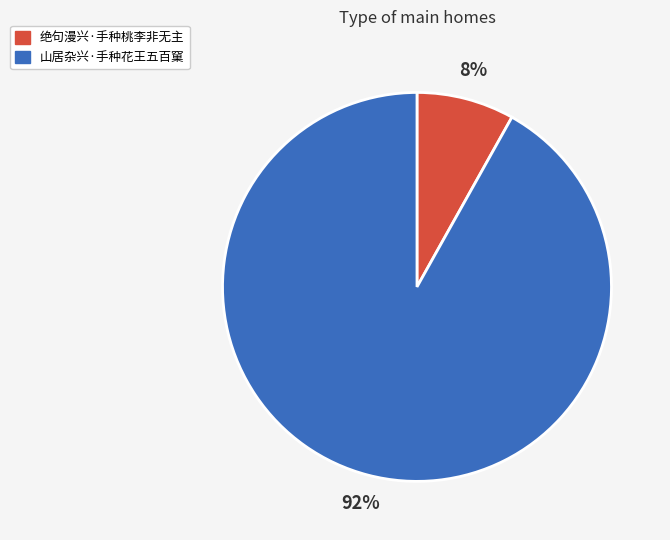

Which category has the smallest portion of the pie?

绝句漫兴·手种桃李非无主